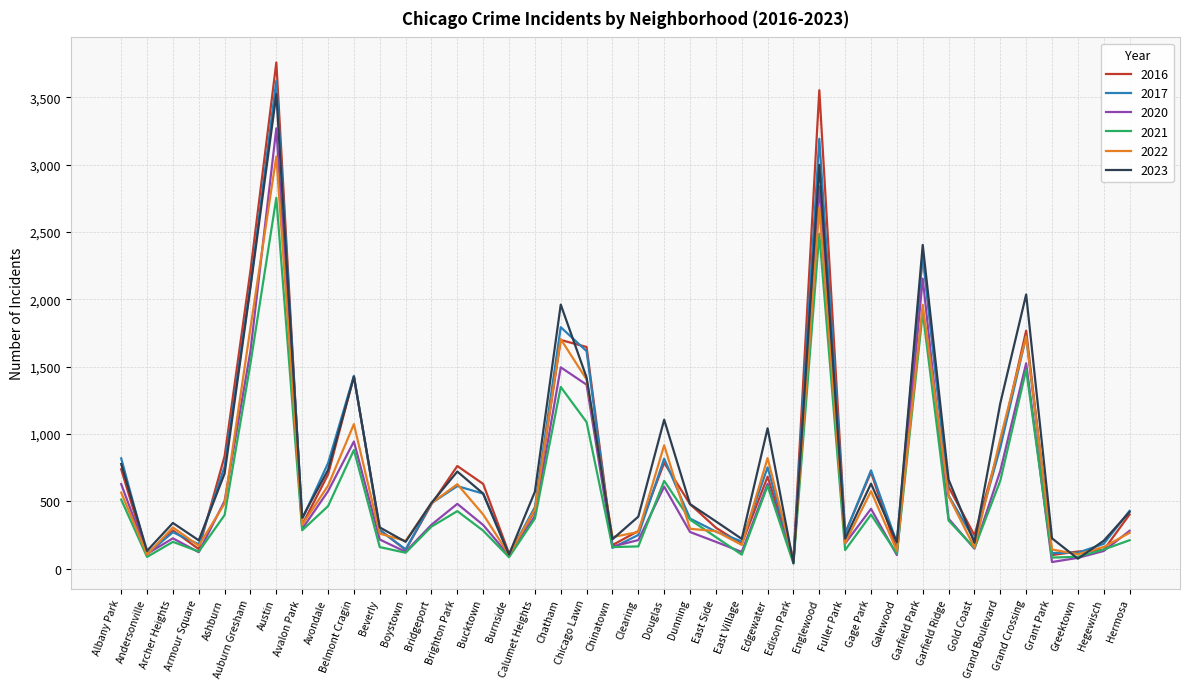

What position from the left is Avalon Park?

8